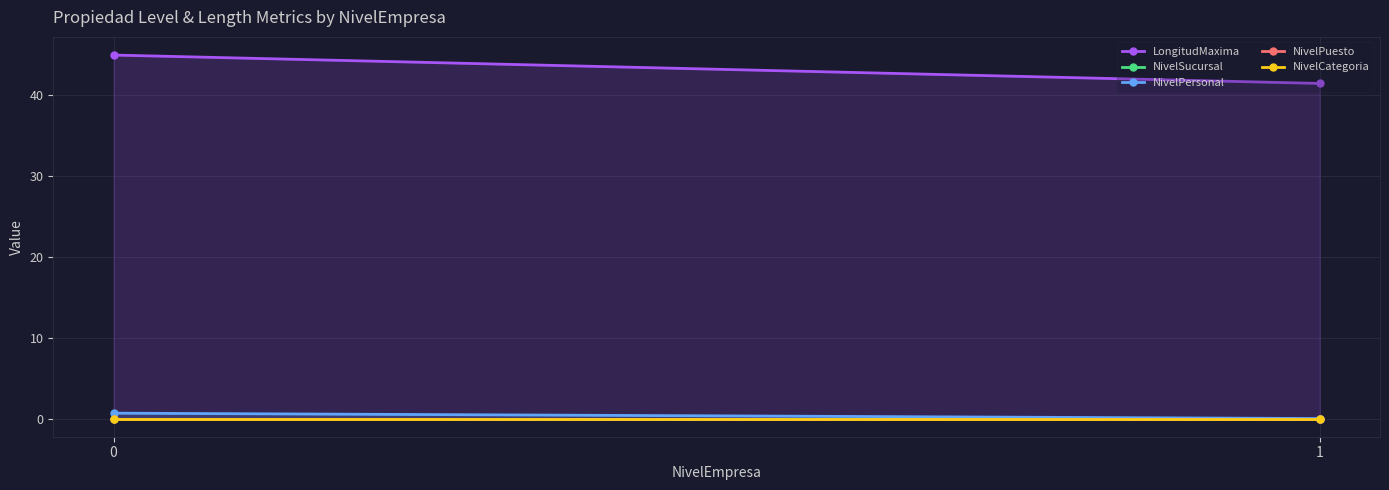

List the labels in order of NivelSucursal value, smallest first.

0, 1